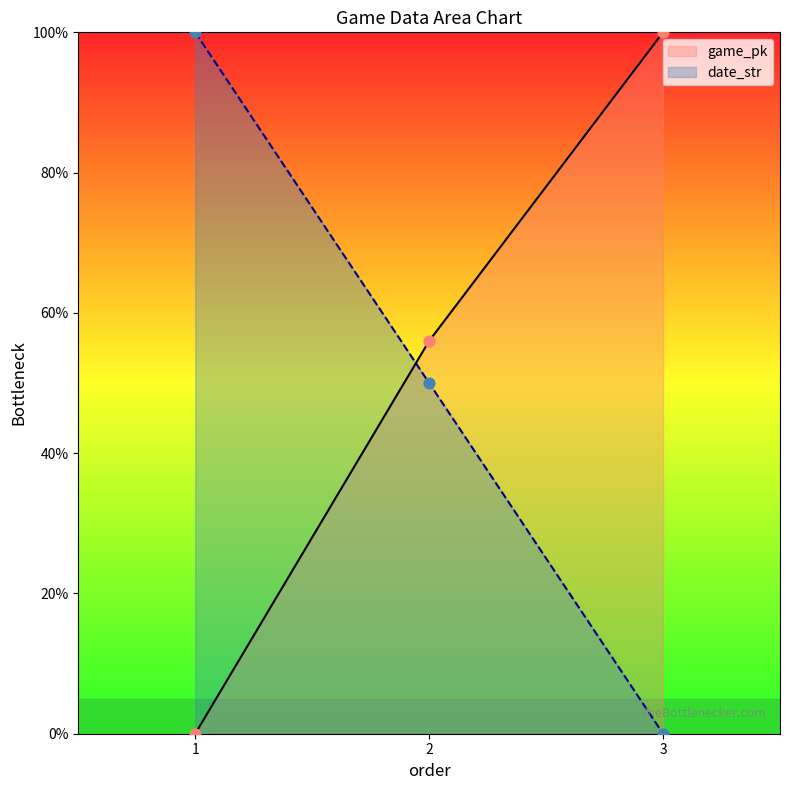

What are all the series names shown in the legend?

game_pk, date_str